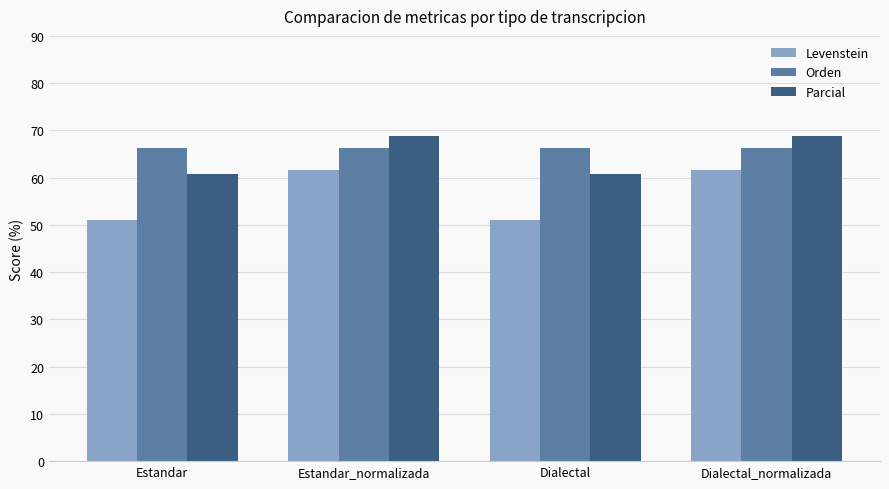

What is the maximum value shown in the chart?

68.8